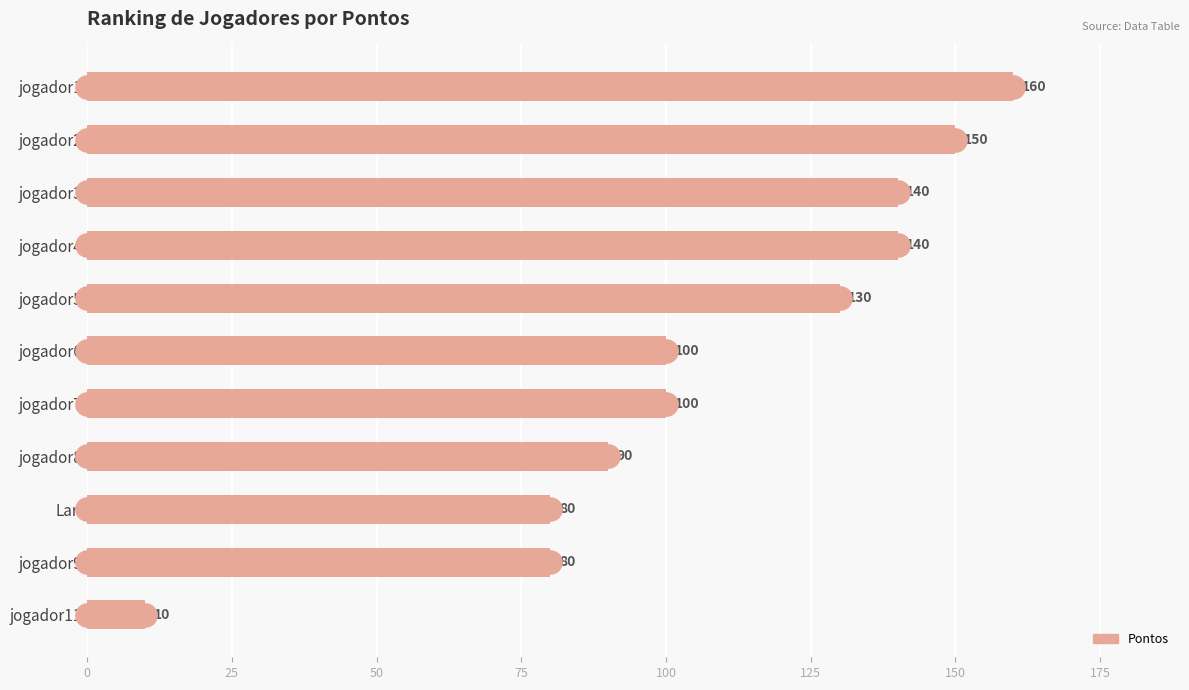

Between jogador4 and jogador9, which is larger?

jogador4